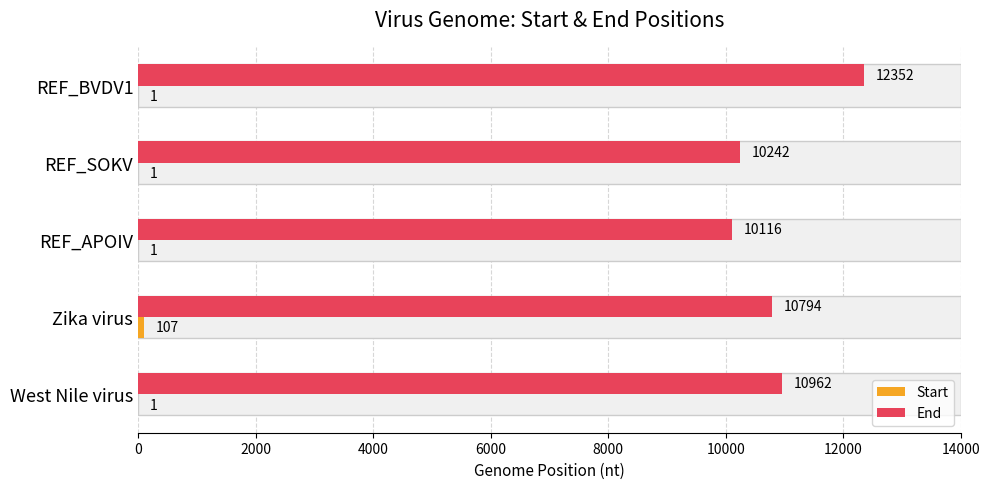

What is the difference between the maximum and minimum values in the End series?

2236